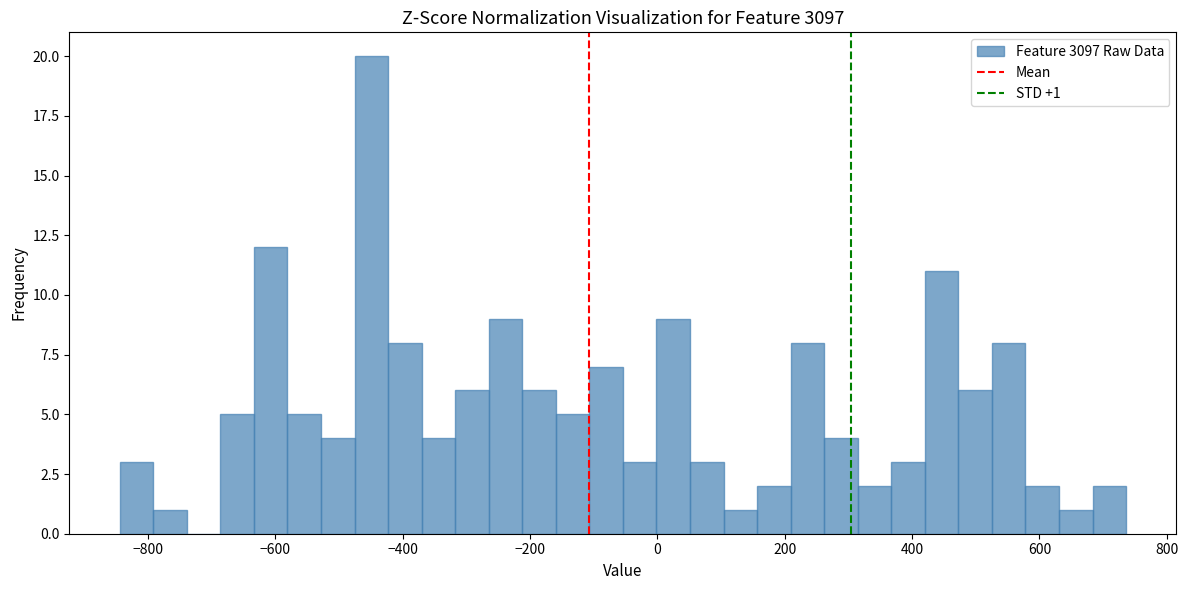

Around what value on the x-axis is the tallest bar? Give the approximate position of its centre, as read against the axis.

-440